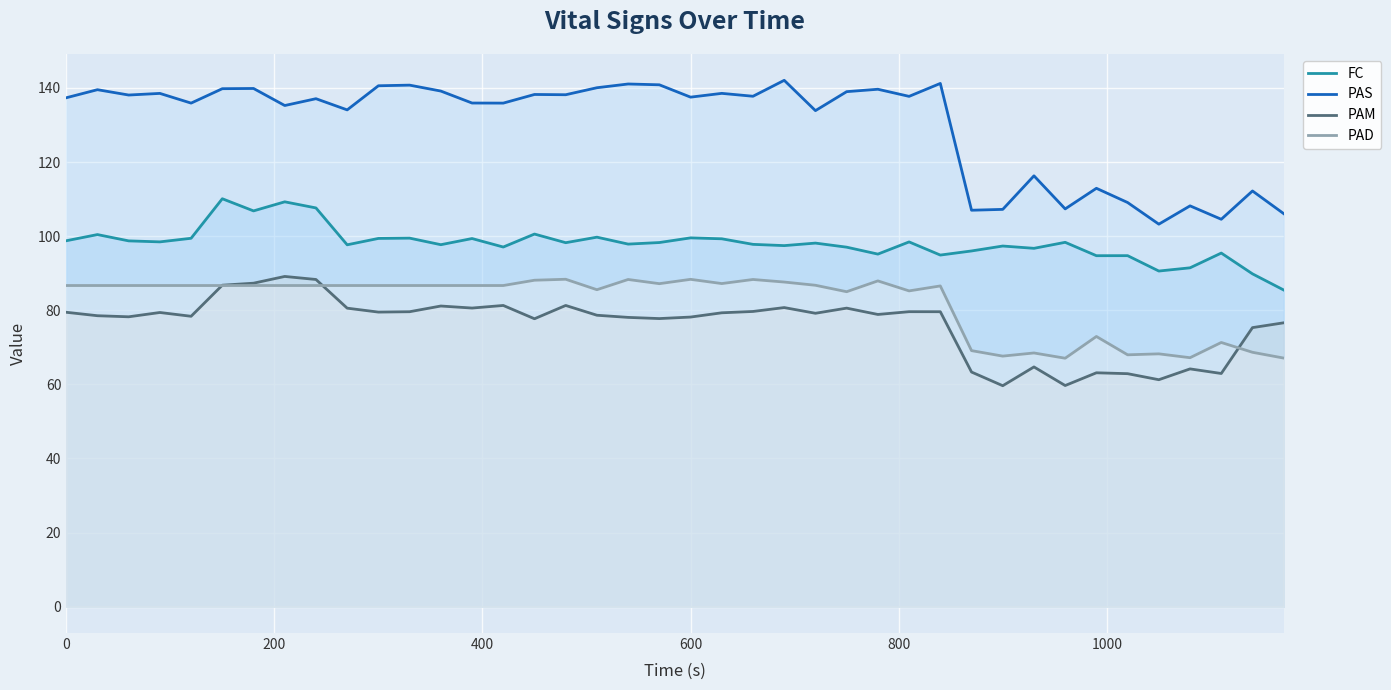

True or false: PAM and FC intersect in this chart.

False